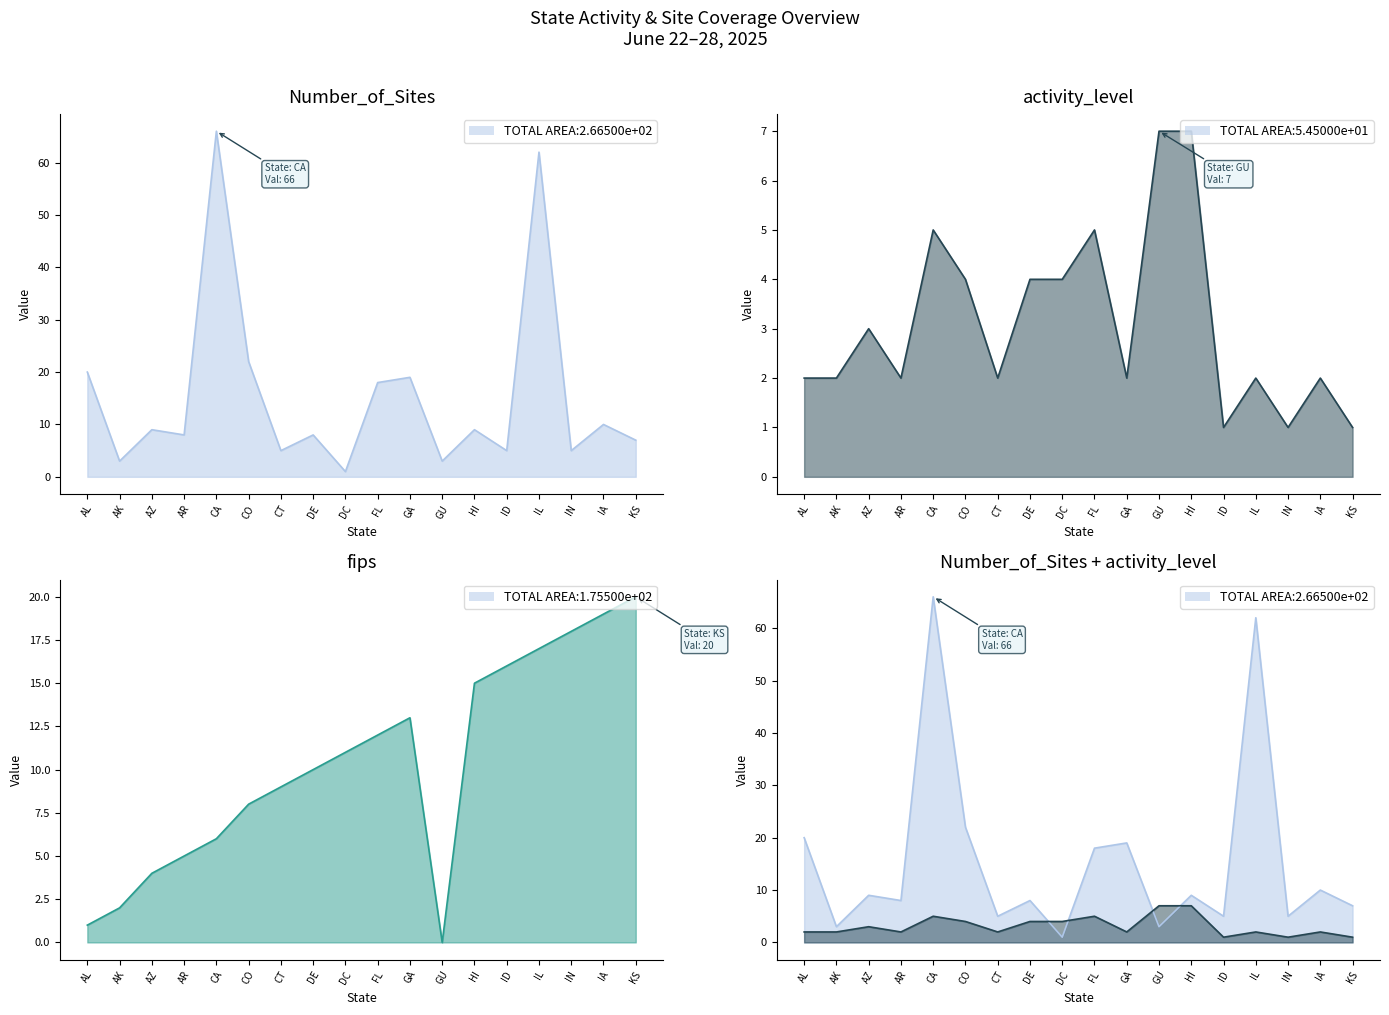

Reading right to left, extract all data points from this chart.

Number_of_Sites line: 7	10	5	62	5	9	3	19	18	1	8	5	22	66	8	9	3	20
activity_level line: 1	2	1	2	1	7	7	2	5	4	4	2	4	5	2	3	2	2
fips line: 20	19	18	17	16	15	0	13	12	11	10	9	8	6	5	4	2	1